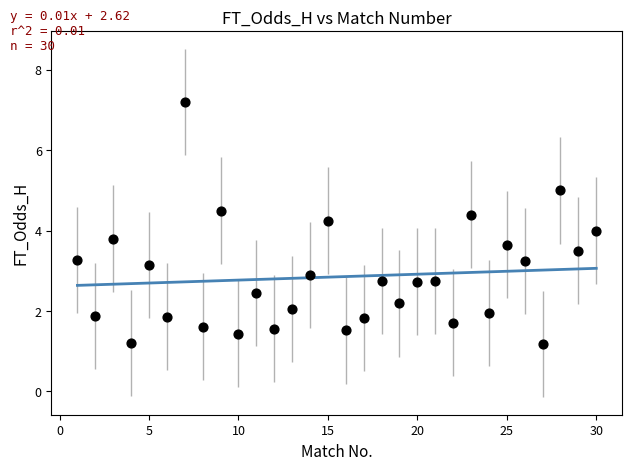

What is the range of X values (max minus min)?

29.0